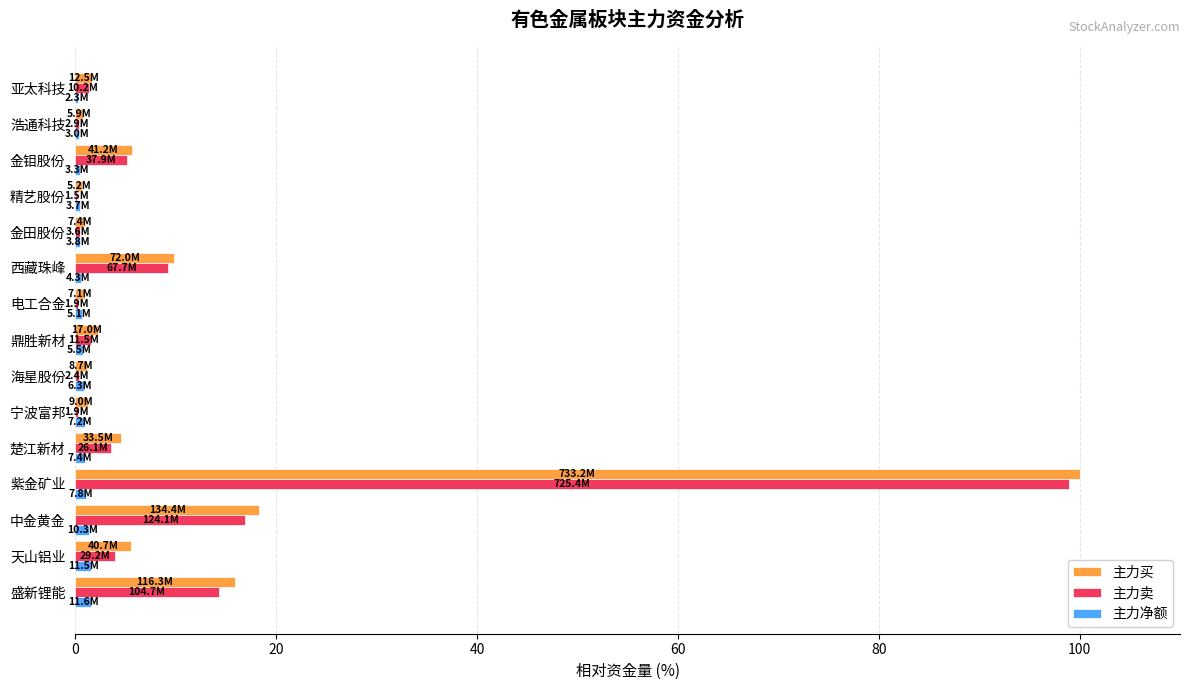

Count the number of data series in this chart.

3